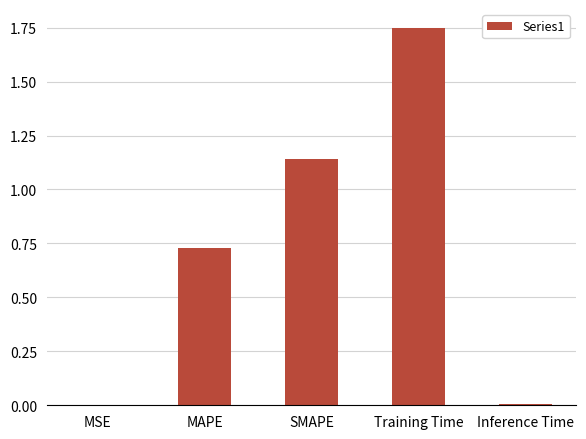

Which label corresponds to the largest value in the chart?

Training Time